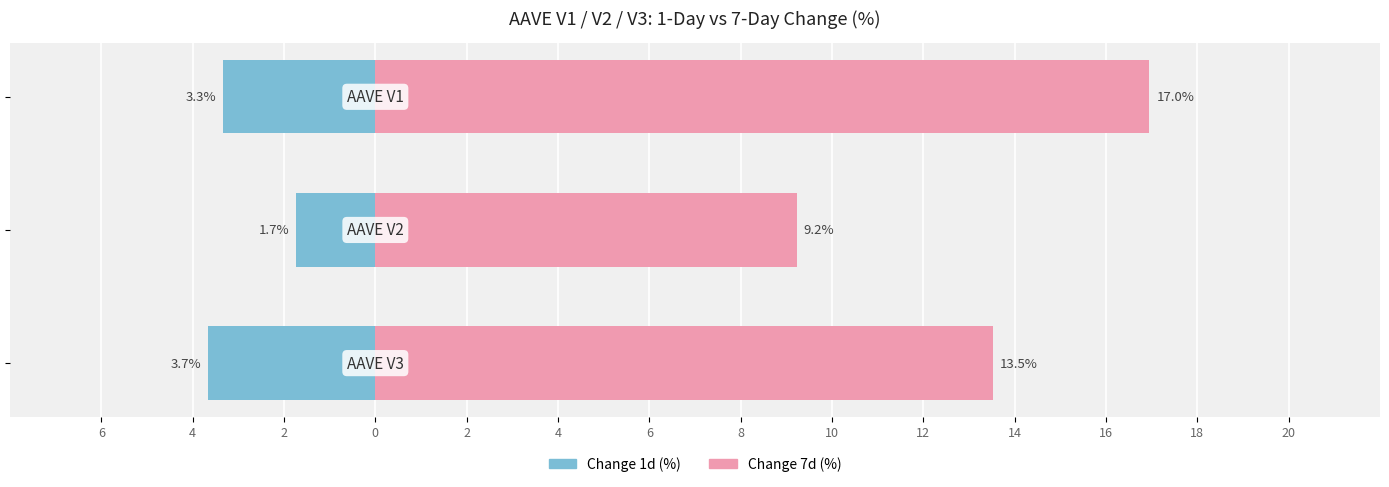

At 4, list the series in order from smallest to largest.

Change 1d (%), Change 7d (%)